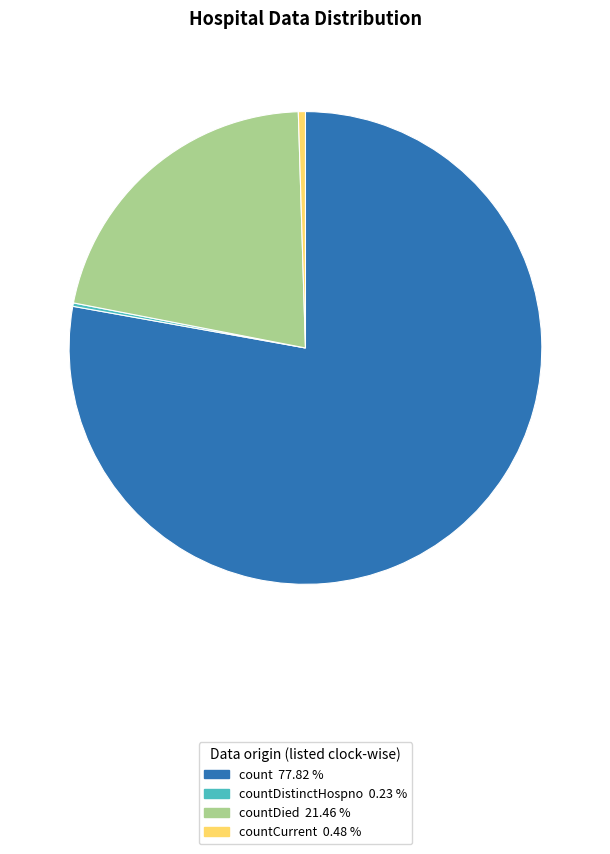

Is there any slice that represents more than half of the pie?

Yes